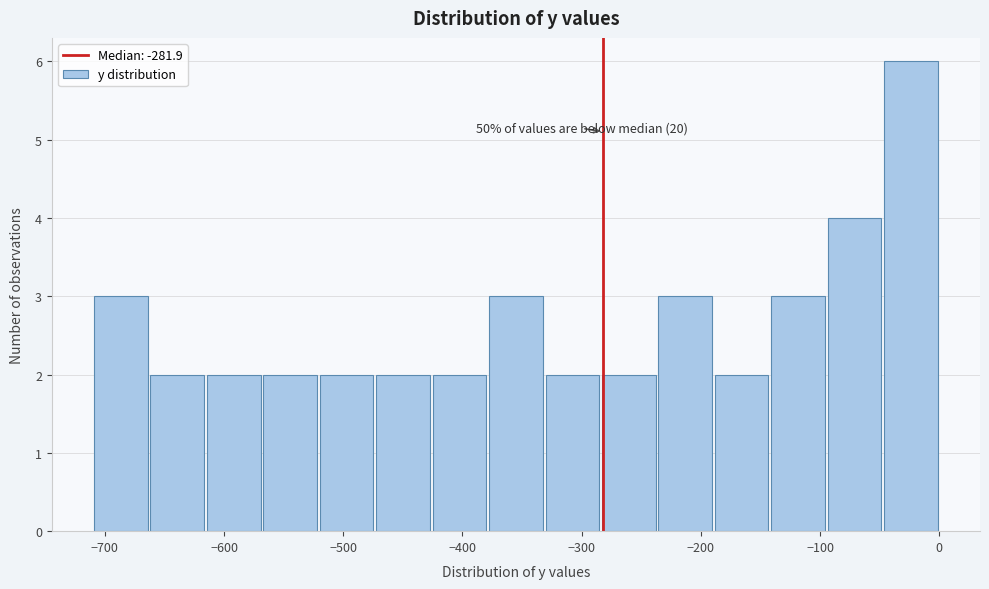

Which range on the x-axis has the tallest bar?

-50 to 0